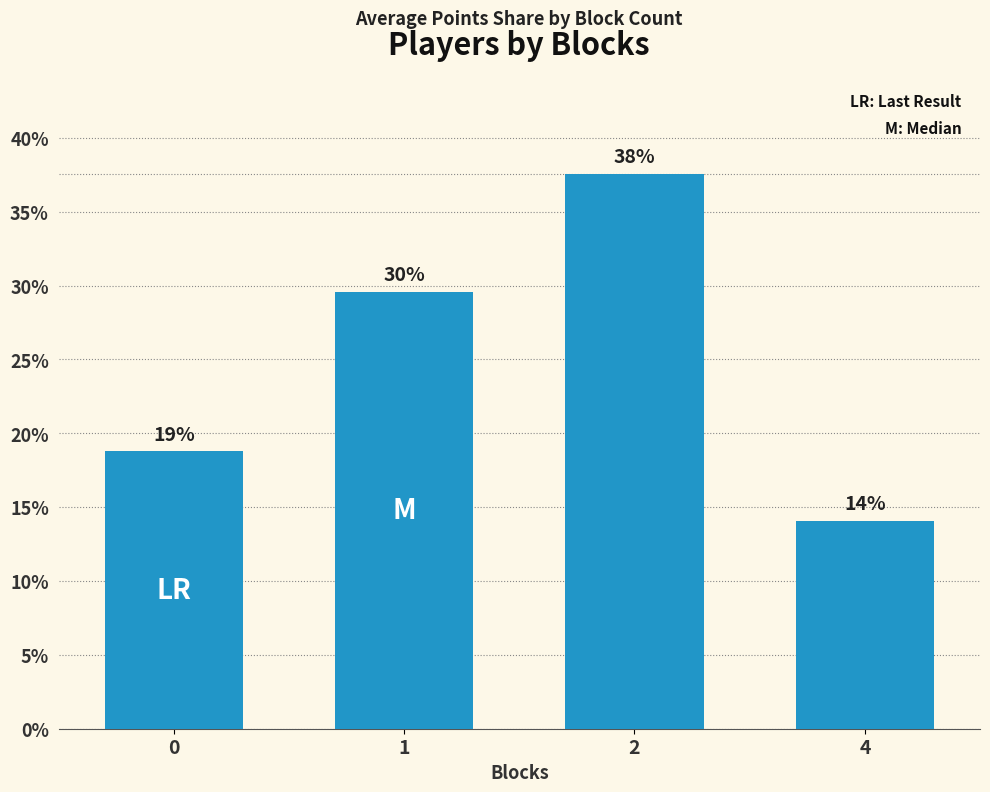

Are the bars horizontal?

No